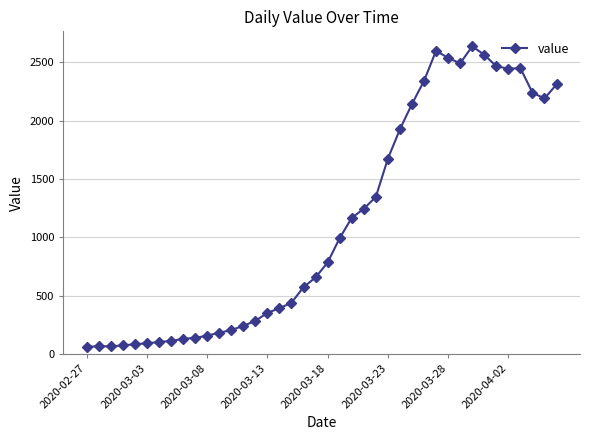

What is the difference between the second highest and minimum values?

2539